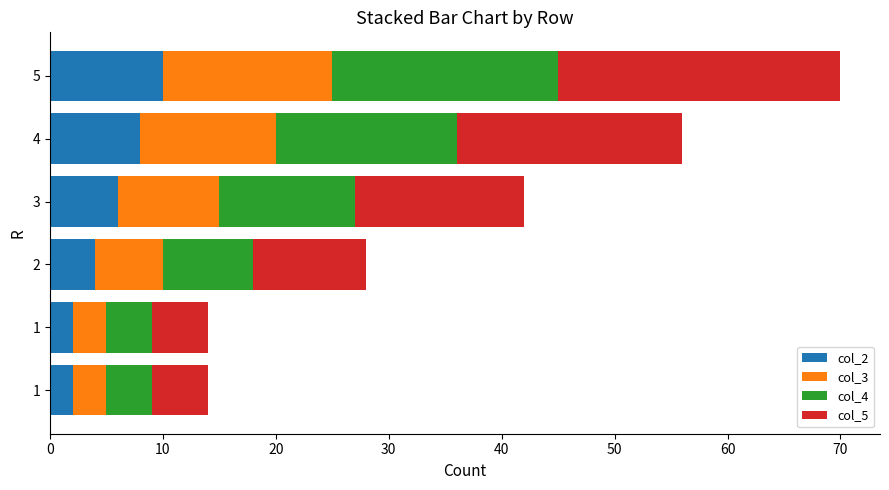

What are all the series names shown in the legend?

col_2, col_3, col_4, col_5